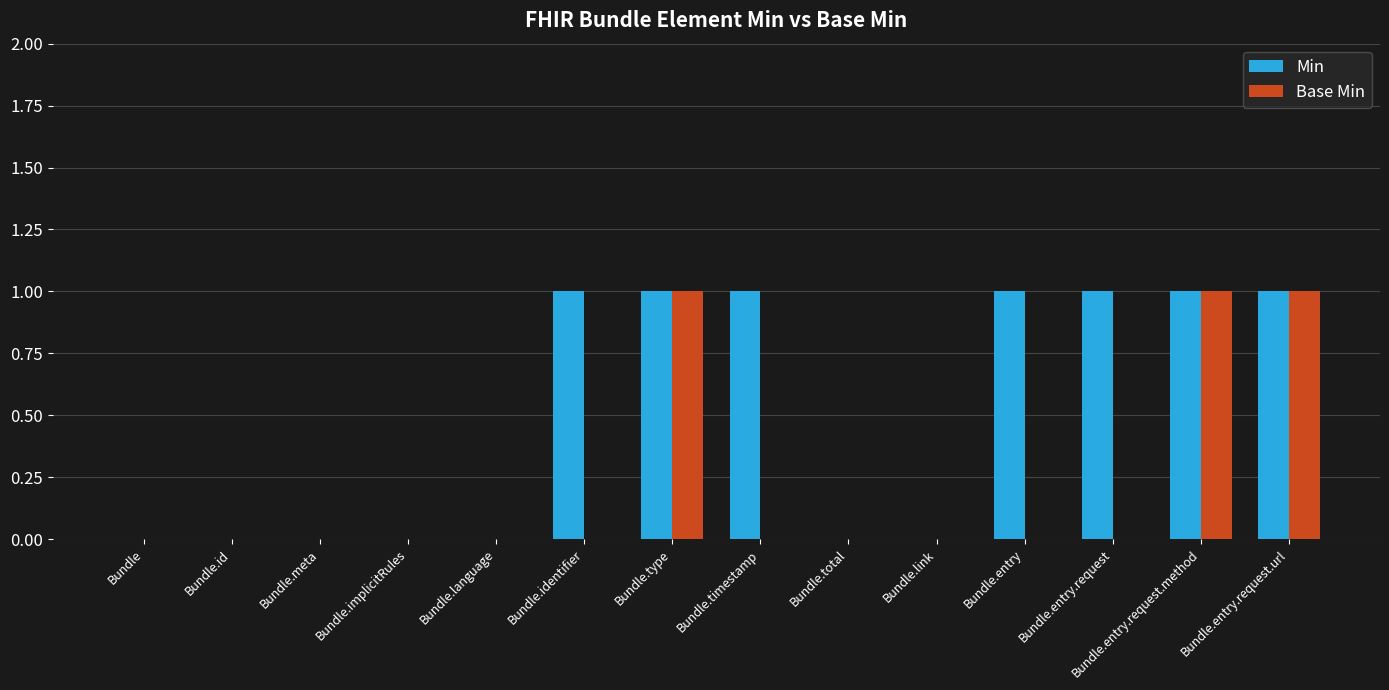

Is the value of Base Min at Bundle.language greater than the value of Min at Bundle.entry.request.url?

No